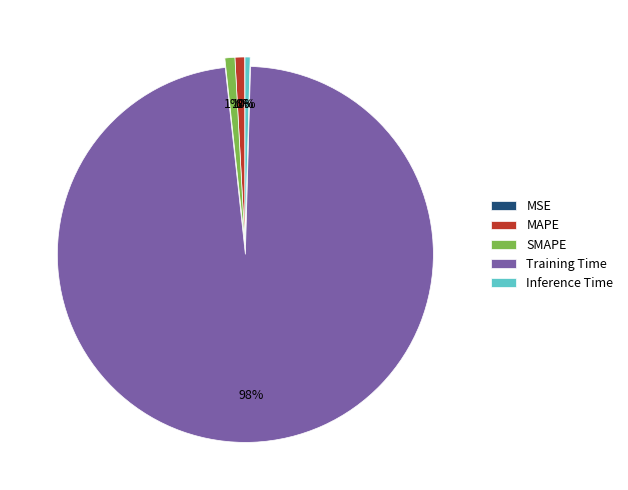

Do Inference Time and Training Time together represent more than half of the pie?

Yes